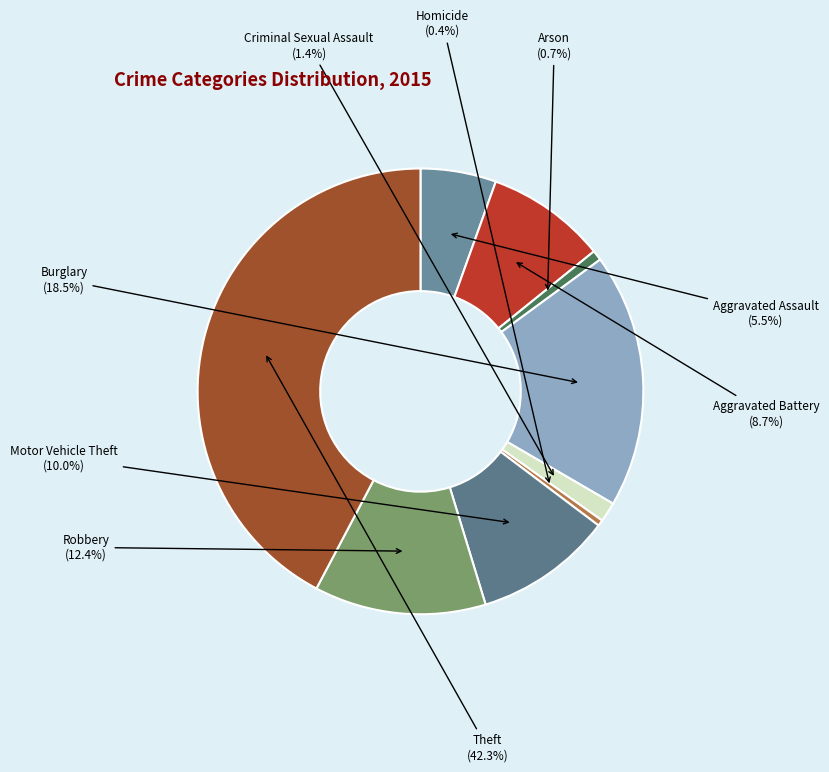

The Robbery slice represents 12% of the pie. True or false?

True